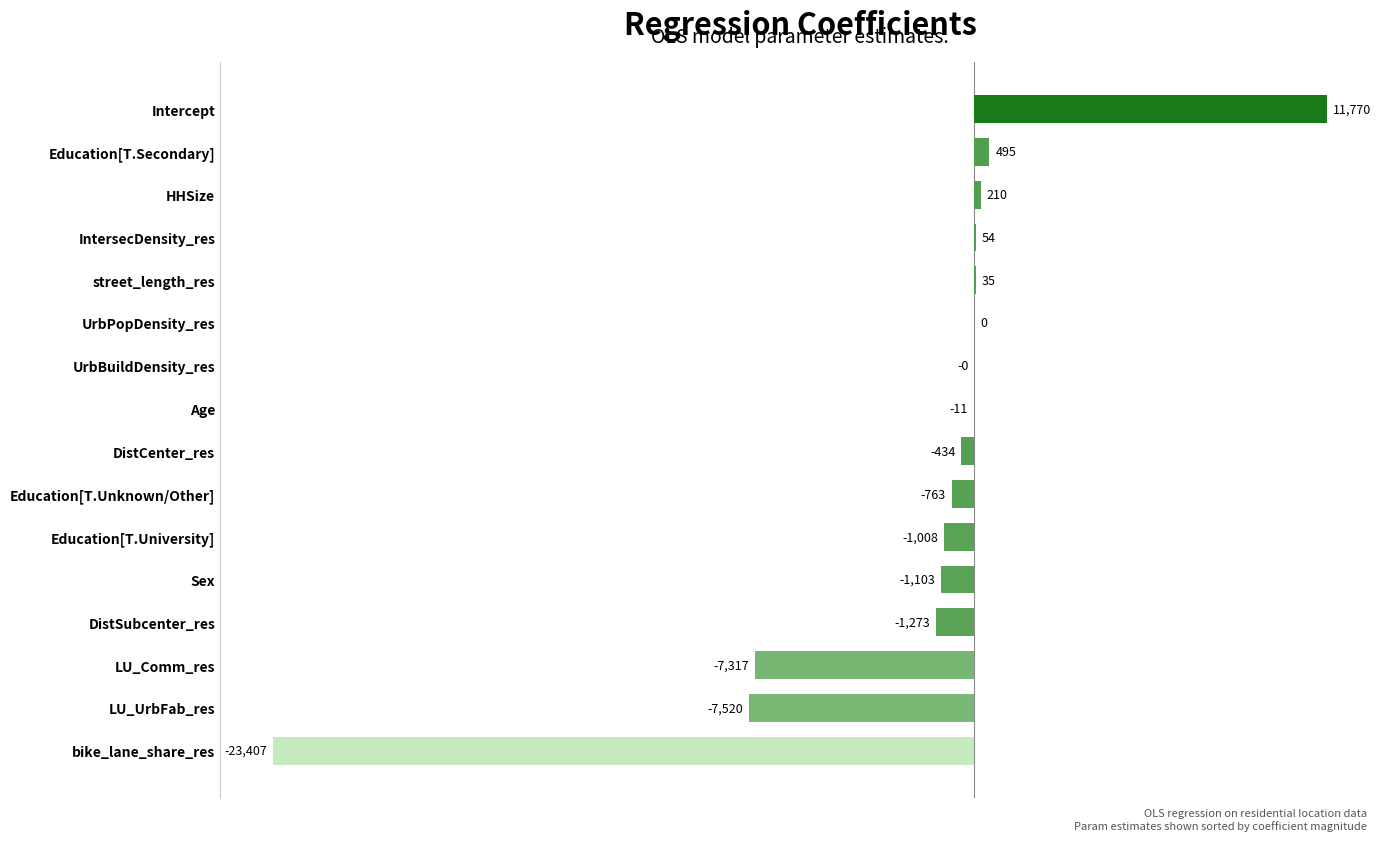

The chart shows a value of 11769.8 at Intercept. True or false?

True